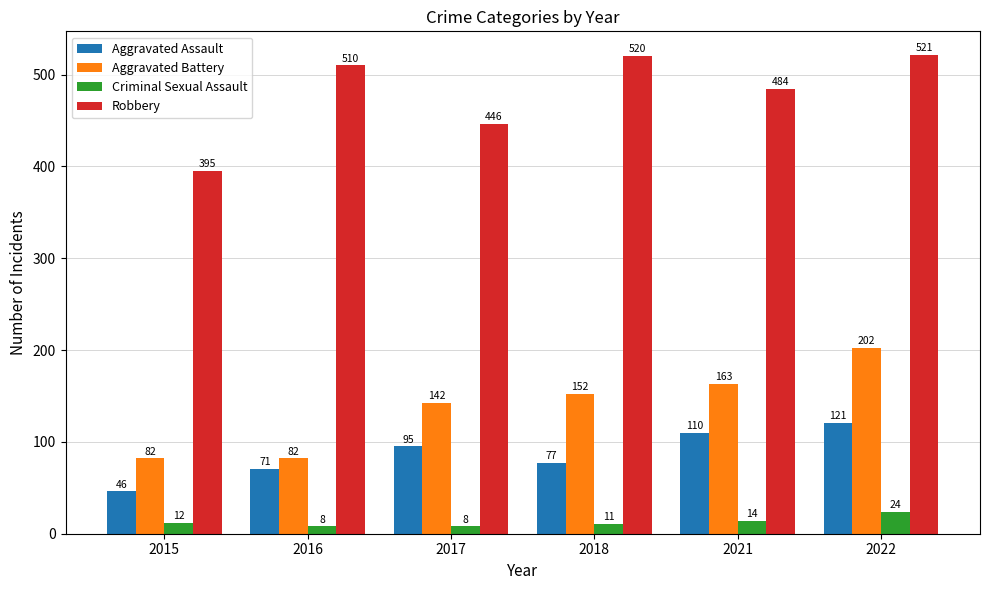

What is the minimum value for Aggravated Assault?

46